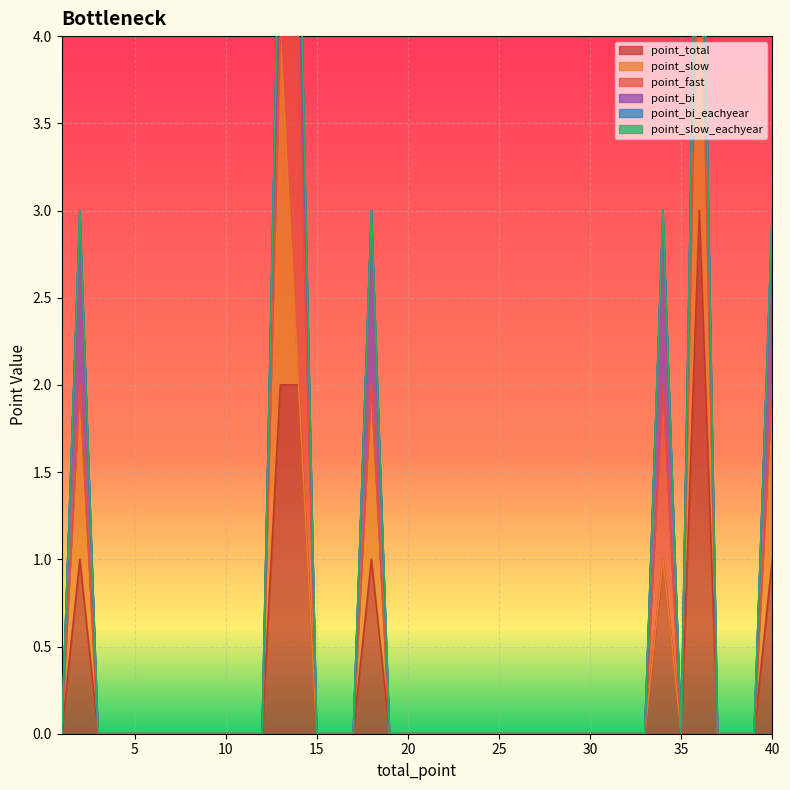

Is it true that point_slow_eachyear equals 0 at 8?

True